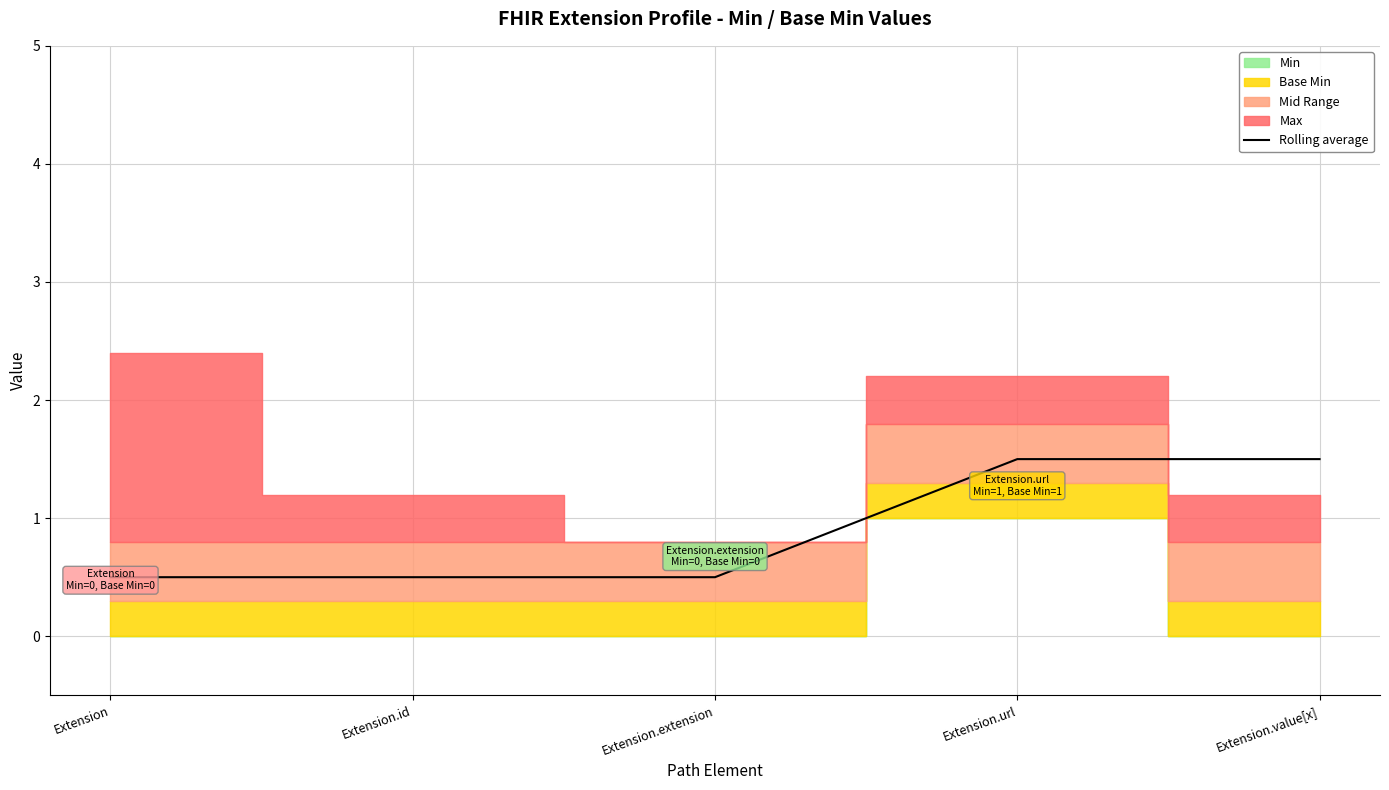

Rank the categories by value from lowest to highest.

Extension, Extension.id, Extension.extension, Extension.url, Extension.value[x]